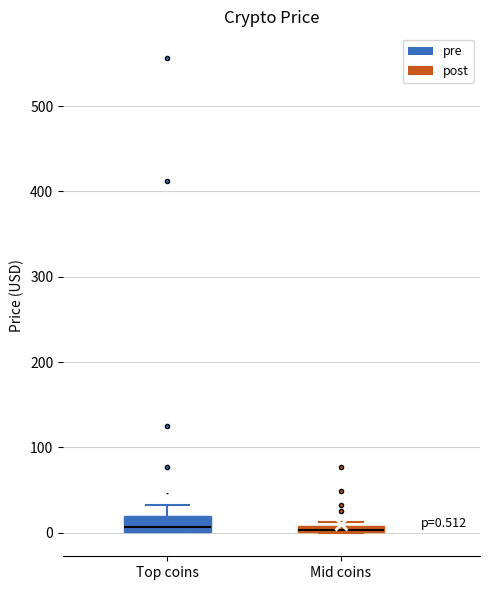

Comparing the boxes themselves (not the whiskers), which one is the tallest?

Top coins